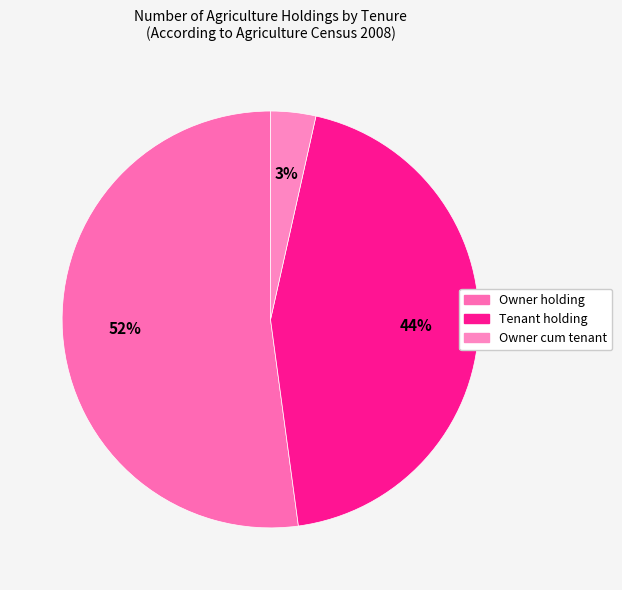

Is it true that Owner cum tenant is 3% of the pie?

True